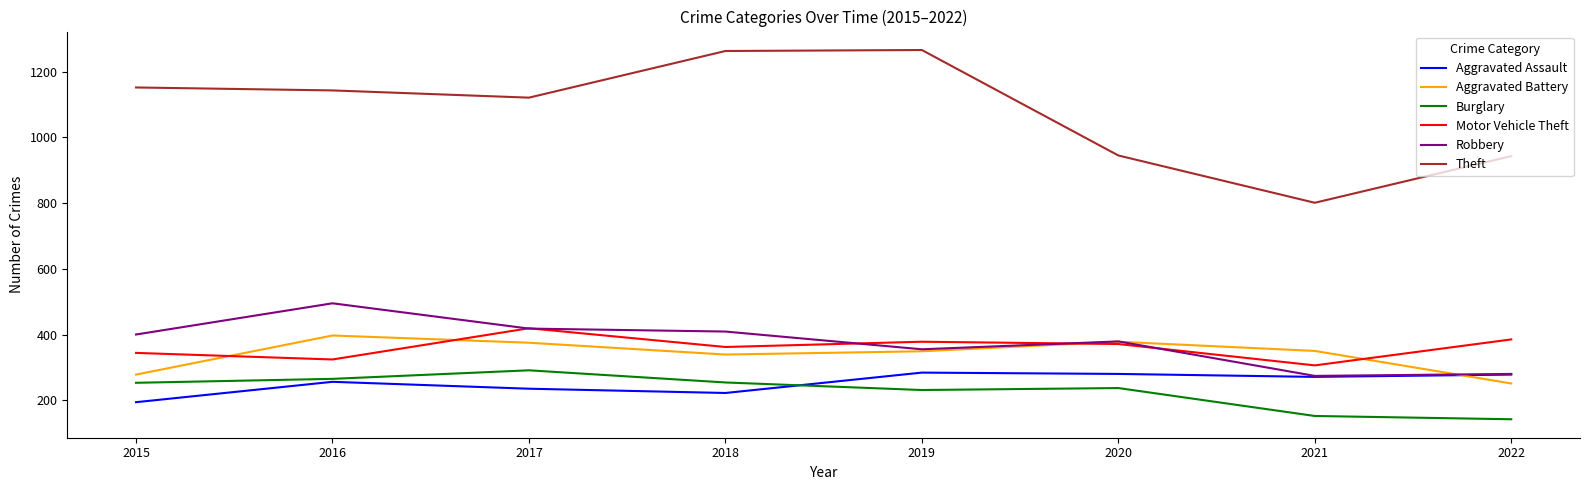

What is the minimum value for Theft?

801